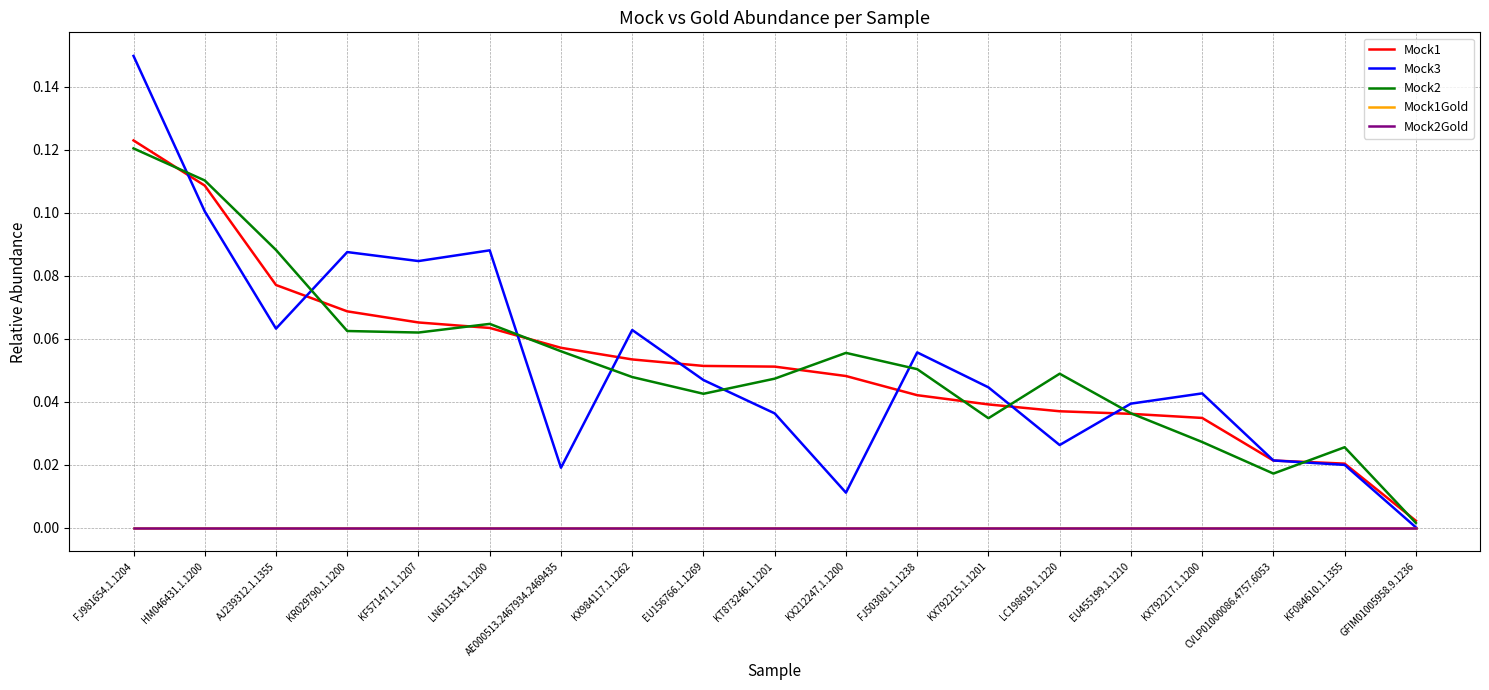

Does the chart have visible grid lines?

Yes